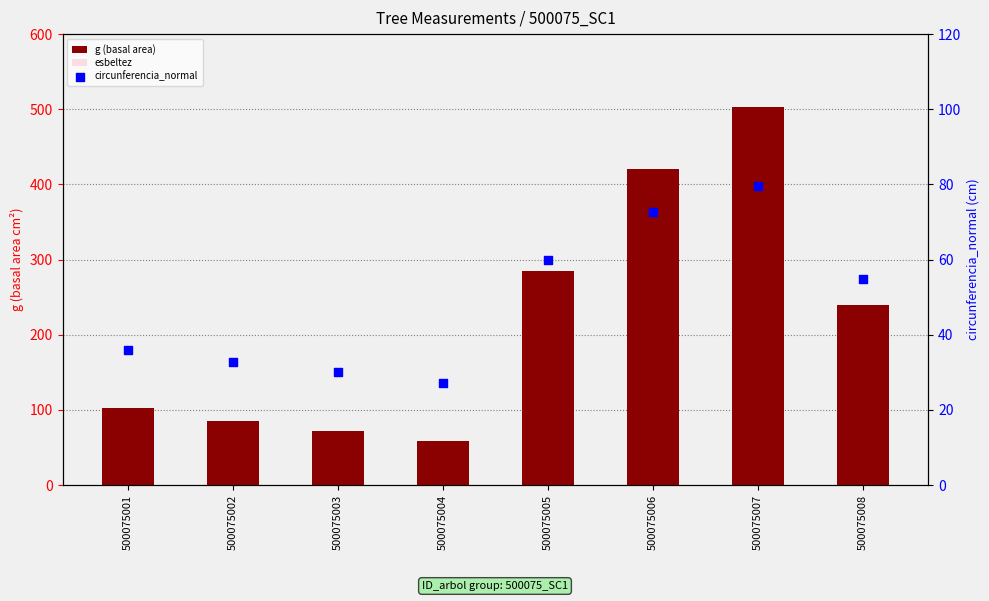

Which series reaches the minimum Y coordinate?

esbeltez